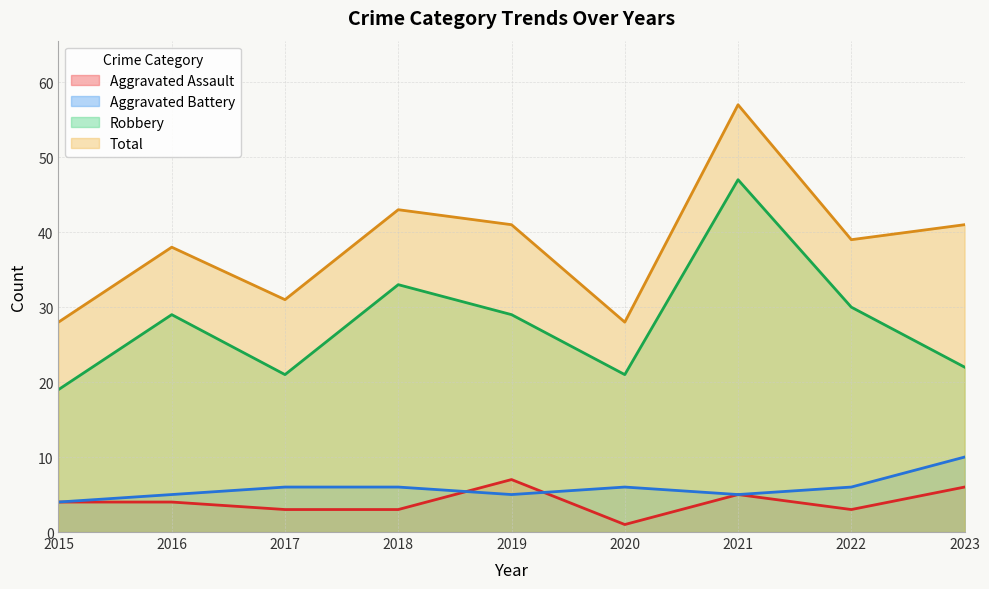

The value of Robbery at 2020 is 21. True or false?

True